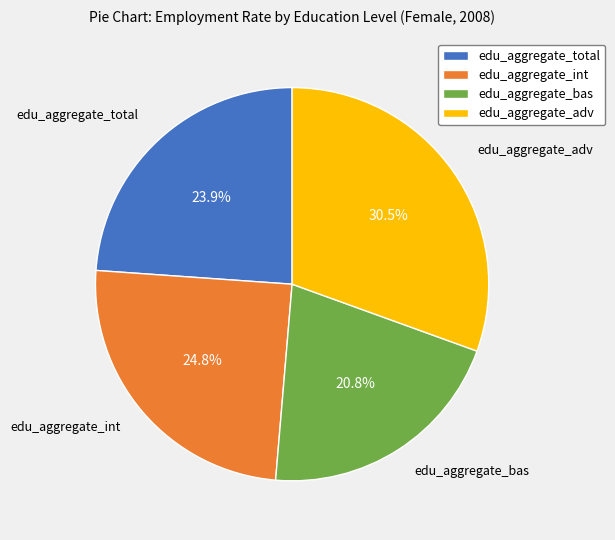

Rank the categories by value from highest to lowest.

edu_aggregate_adv, edu_aggregate_int, edu_aggregate_total, edu_aggregate_bas